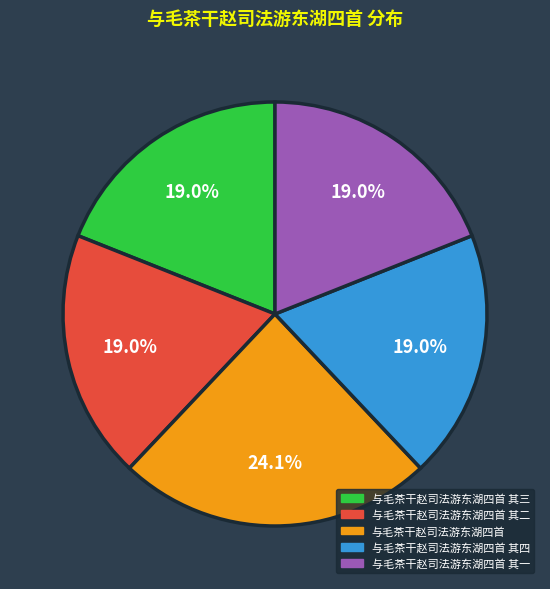

The 与毛茶干赵司法游东湖四首 其一 slice represents 19% of the pie. True or false?

True